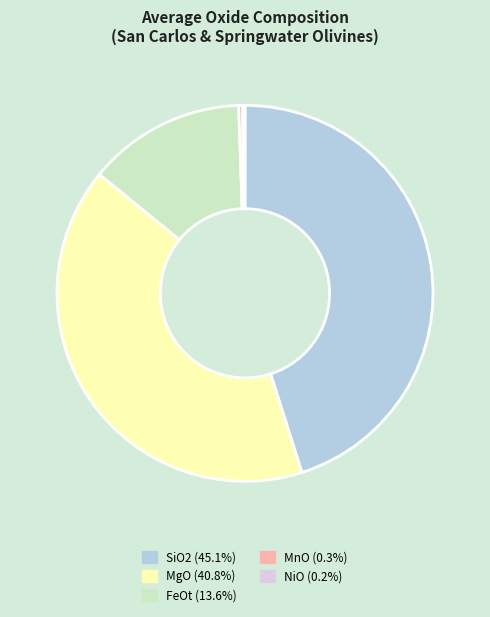

Is there any slice that represents more than half of the pie?

No